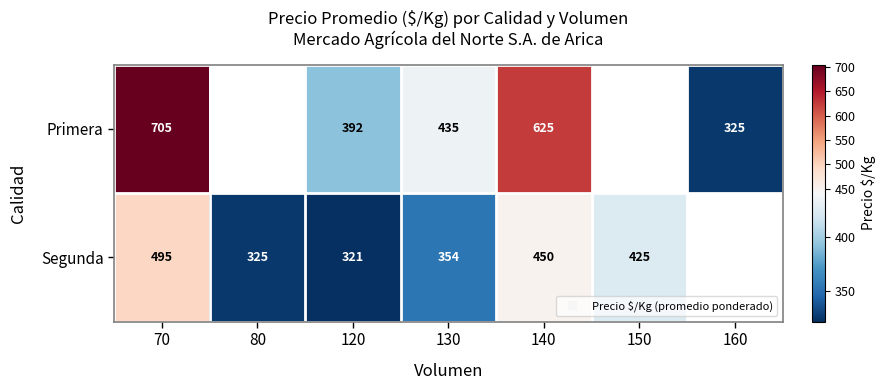

Between 160 and 120, which is larger?

120